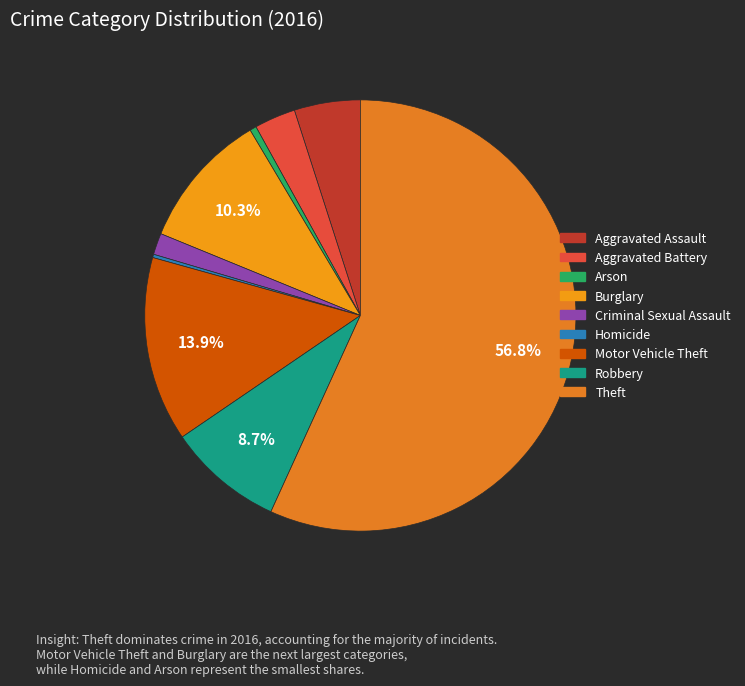

Count the number of slices in the pie.

9